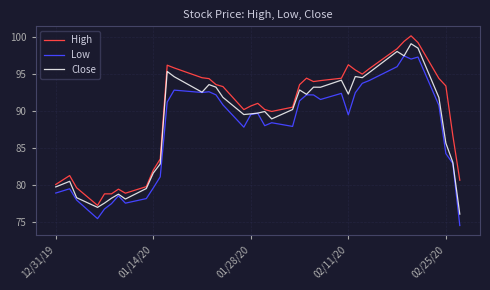

Rank the series by their average value, from lowest to highest.

Low, Close, High